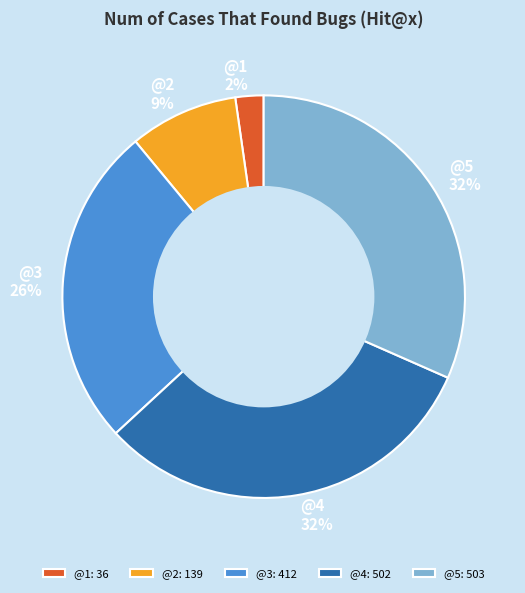

How many slices are in this pie chart?

5